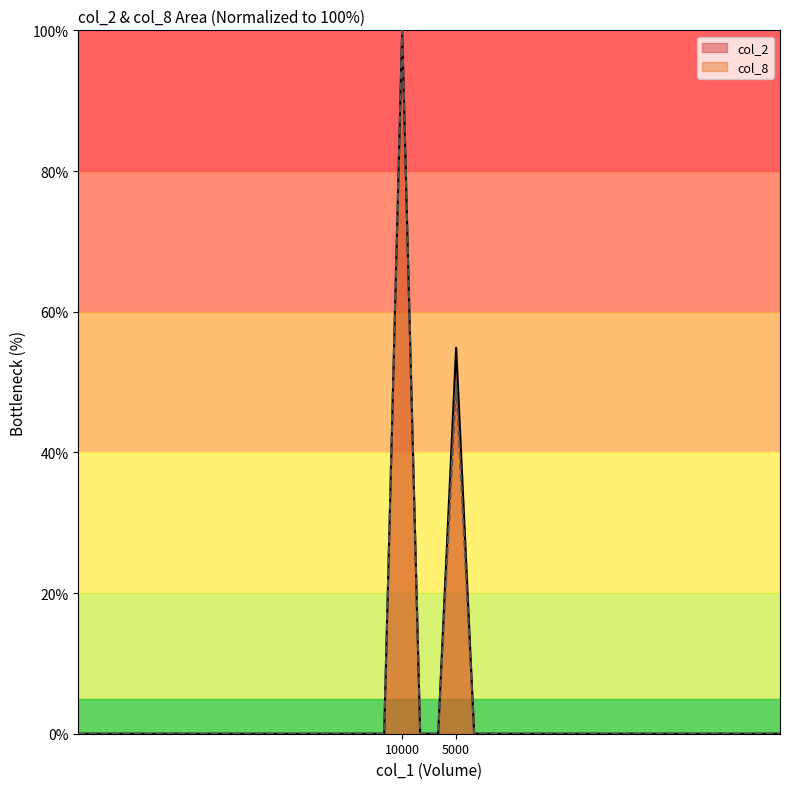

What is the average value of the col_8 series?

3.8